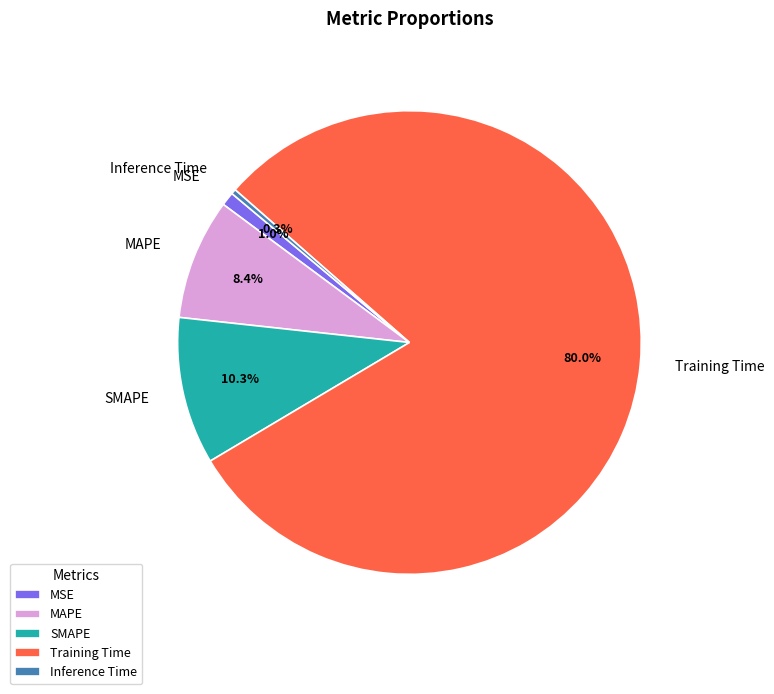

Is Inference Time the majority of the pie?

No